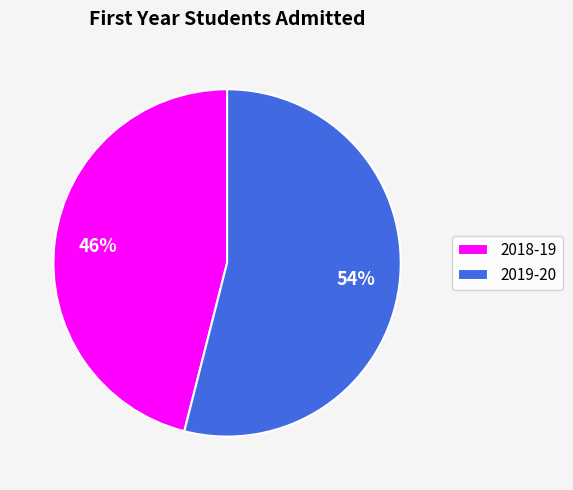

To the nearest percent, what is the difference between the 2019-20 and 2018-19 slice percentages?

8%